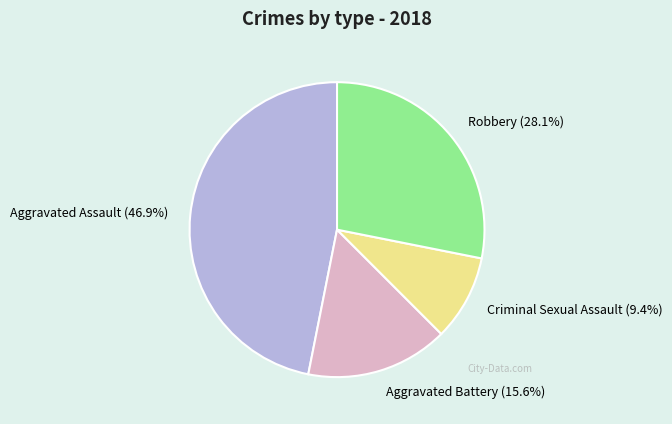

The Criminal Sexual Assault slice represents 4% of the pie. True or false?

False